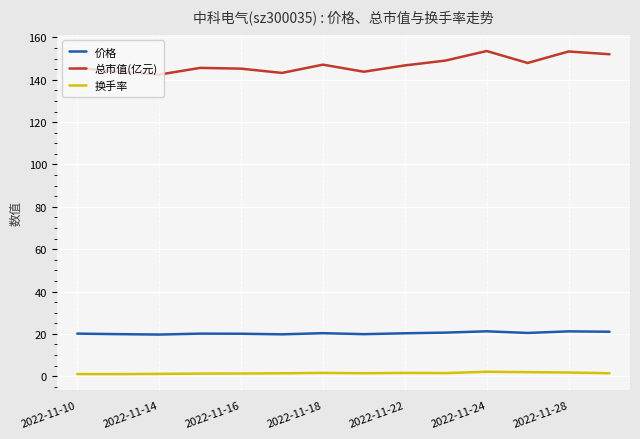

Which series has the widest spread of values?

总市值(亿元)